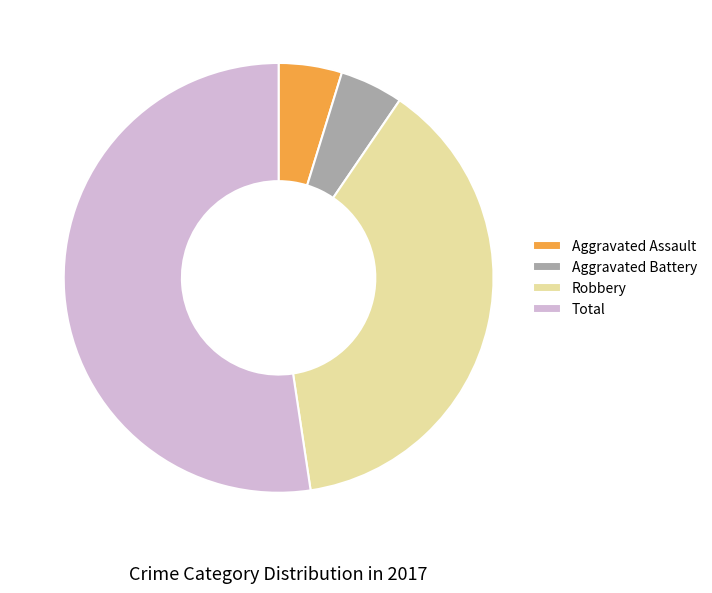

Which has a higher value, Robbery or Aggravated Assault?

Robbery